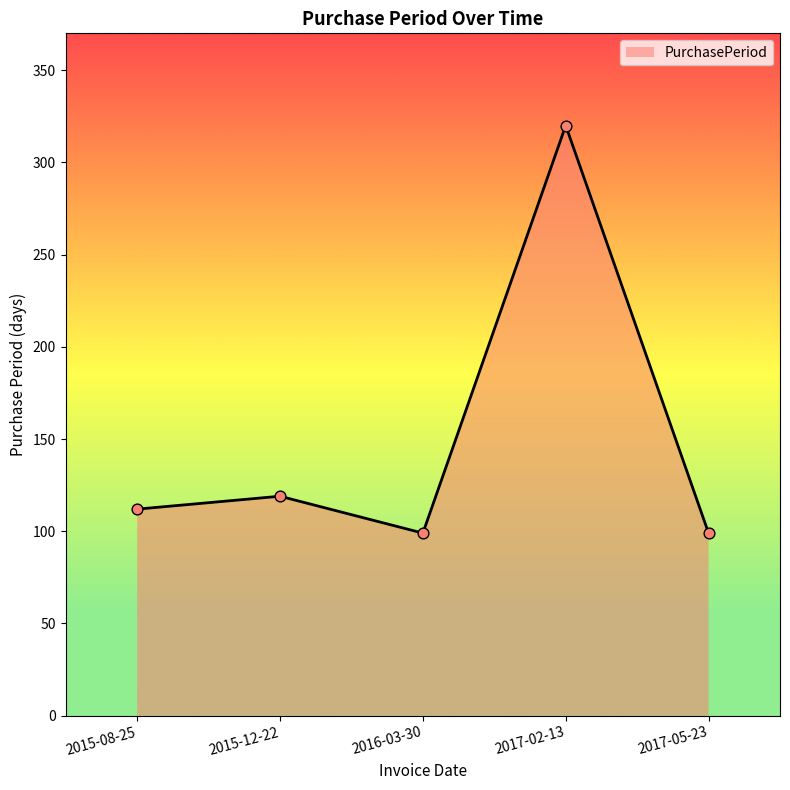

Approximately how many times larger is the value at 2015-12-22 compared to 2016-03-30?

1.2